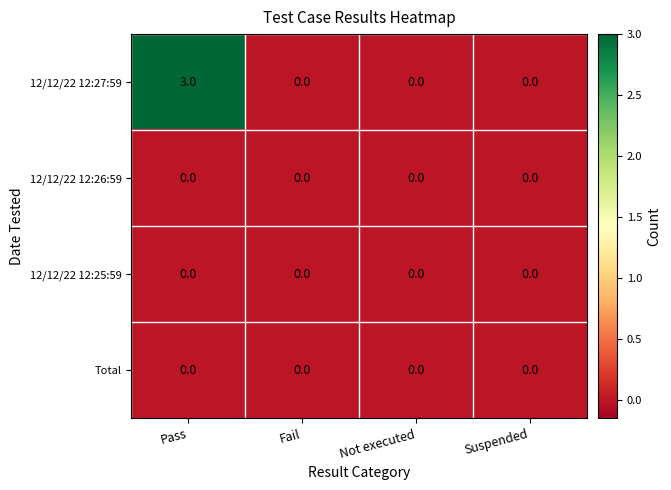

The 12/12/22 12:27:59 series shows 0 at Not executed. True or false?

True